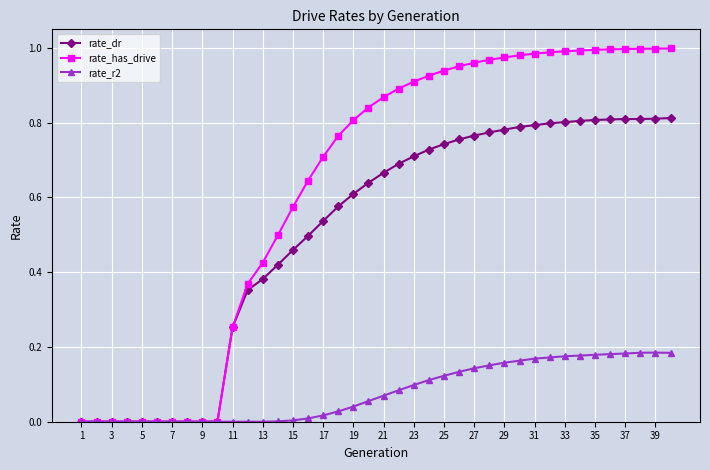

Which series has the largest total across all categories?

rate_has_drive